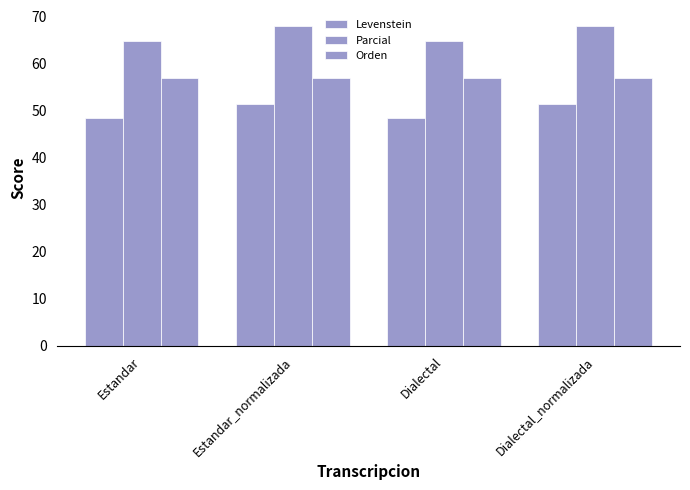

What is the minimum value shown in the chart?

48.5